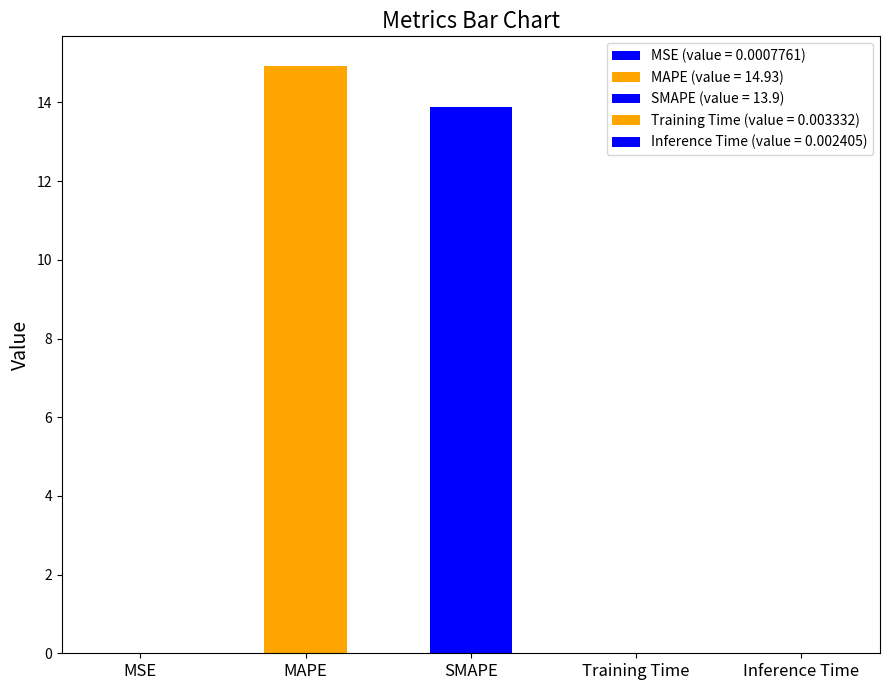

Is it true that the value at Inference Time is 0.0?

True